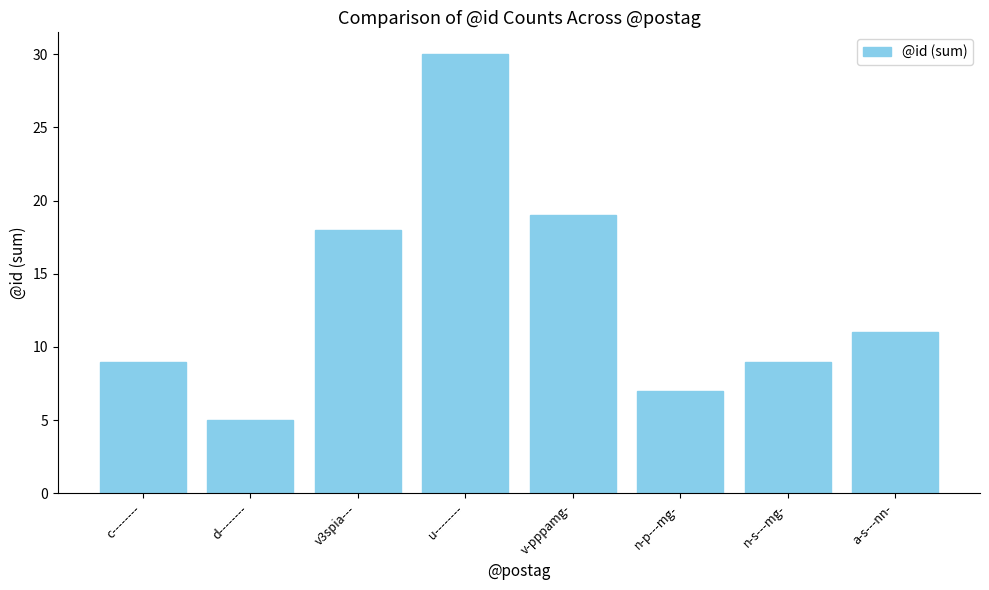

What position from the right is v-pppamg-?

4